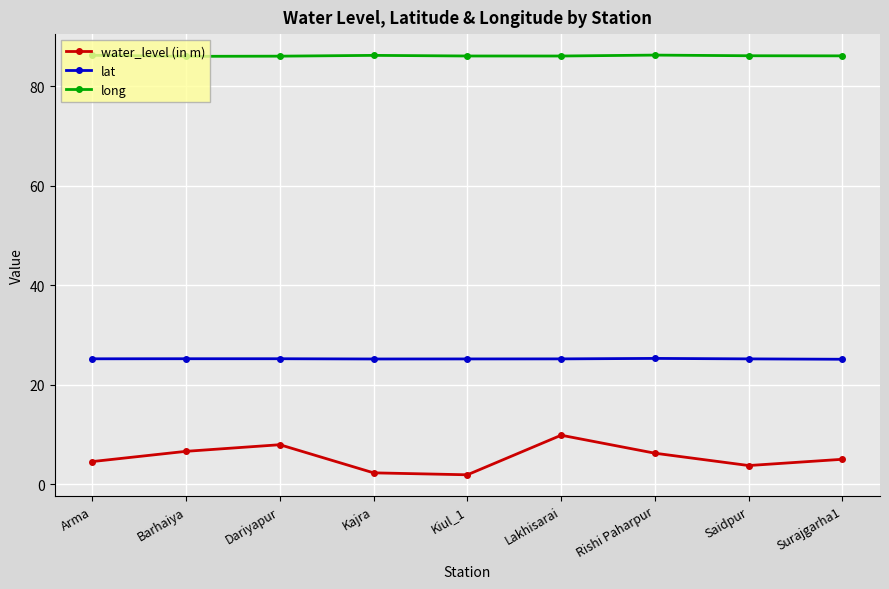

What is the sum of the long values at Lakhisarai and Rishi Paharpur?

172.4